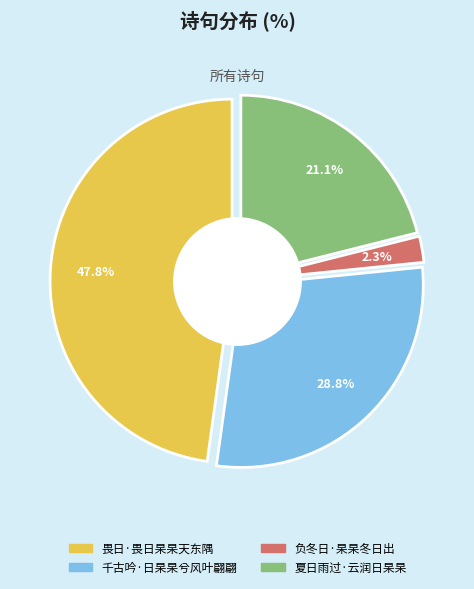

To the nearest percent, what is the combined percentage of 千古吟·日杲杲兮风叶翩翩 and 畏日·畏日杲杲天东隅?

77%